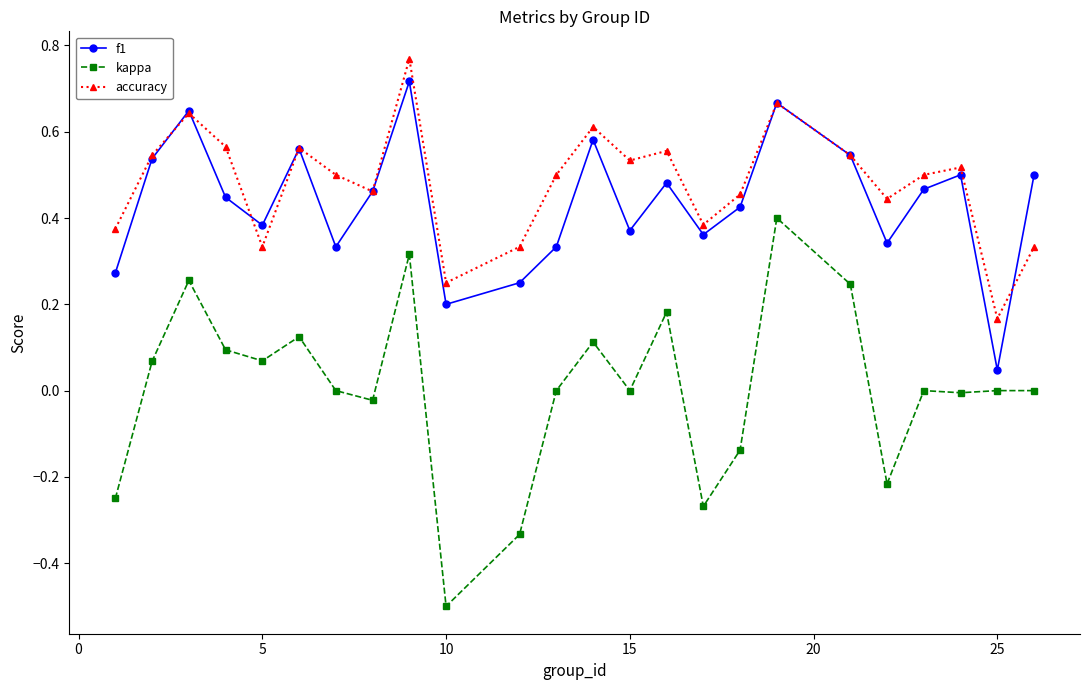

True or false: accuracy and f1 cross at least once.

True